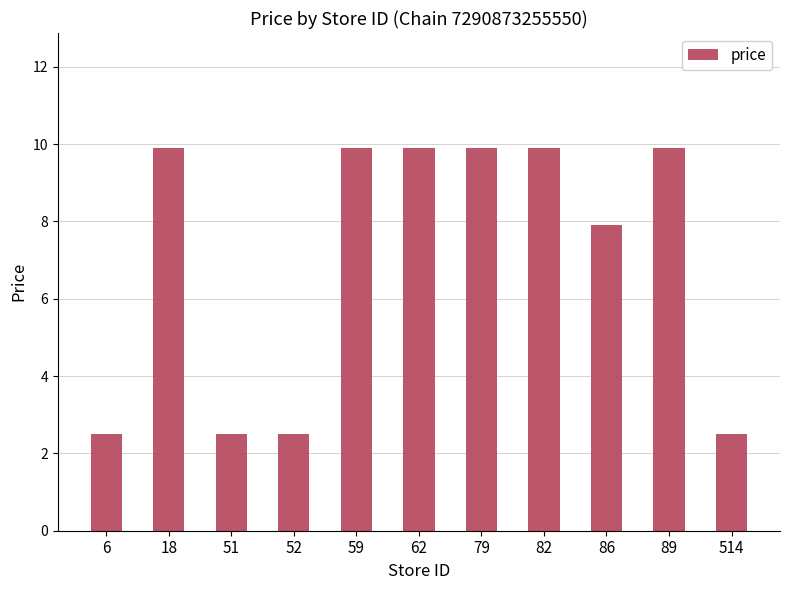

What is the minimum value shown in the chart?

2.5